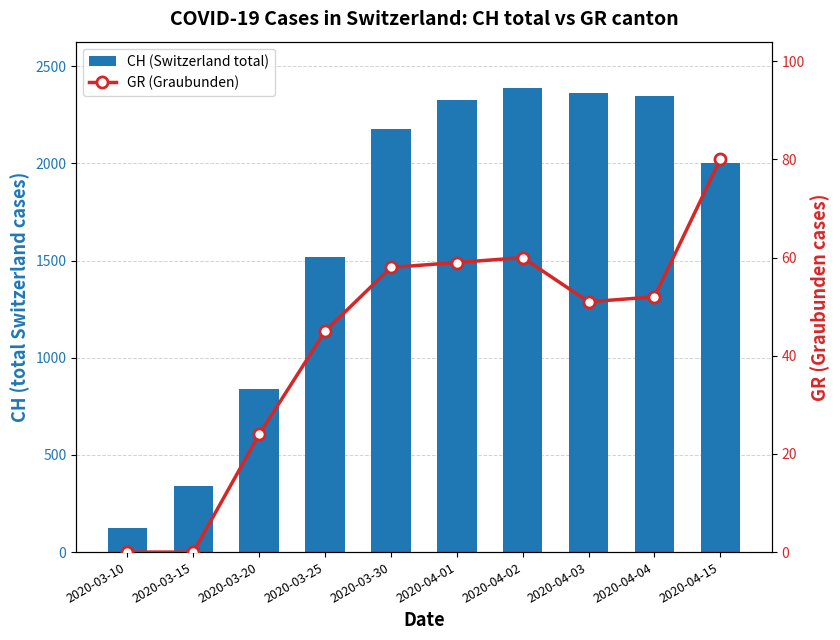

The CH (Switzerland total) series shows 588 at 2020-03-25. True or false?

False